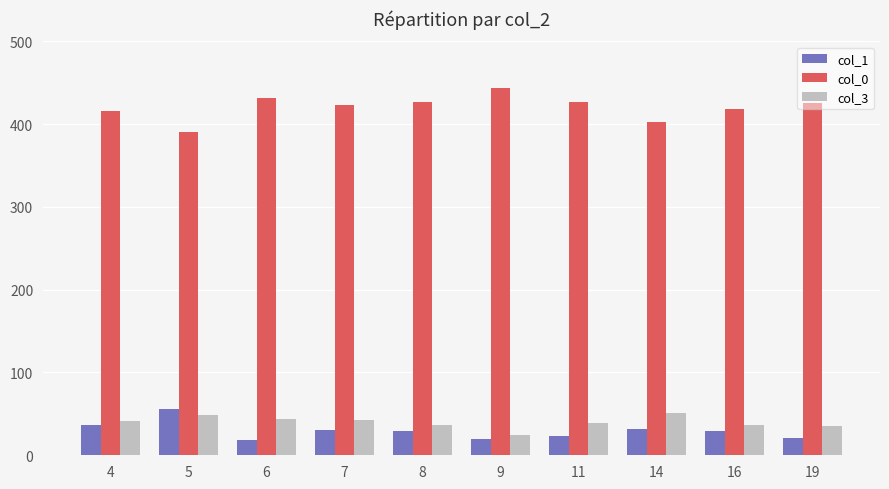

Count the number of categories in the chart.

10